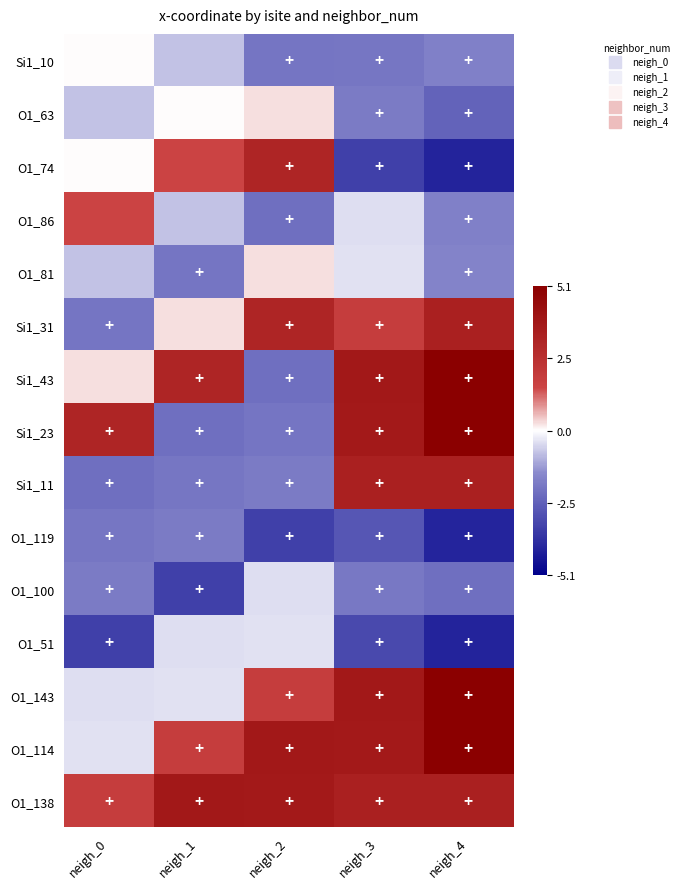

What is the total value across all series at neigh_2?

1.7